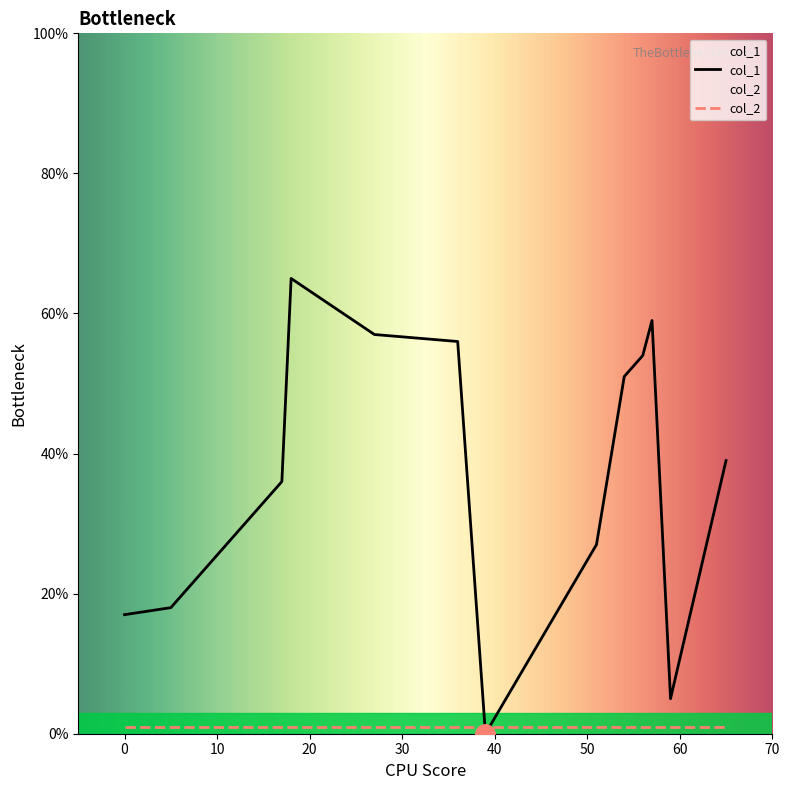

The value of col_2 at 27 is 1. True or false?

True